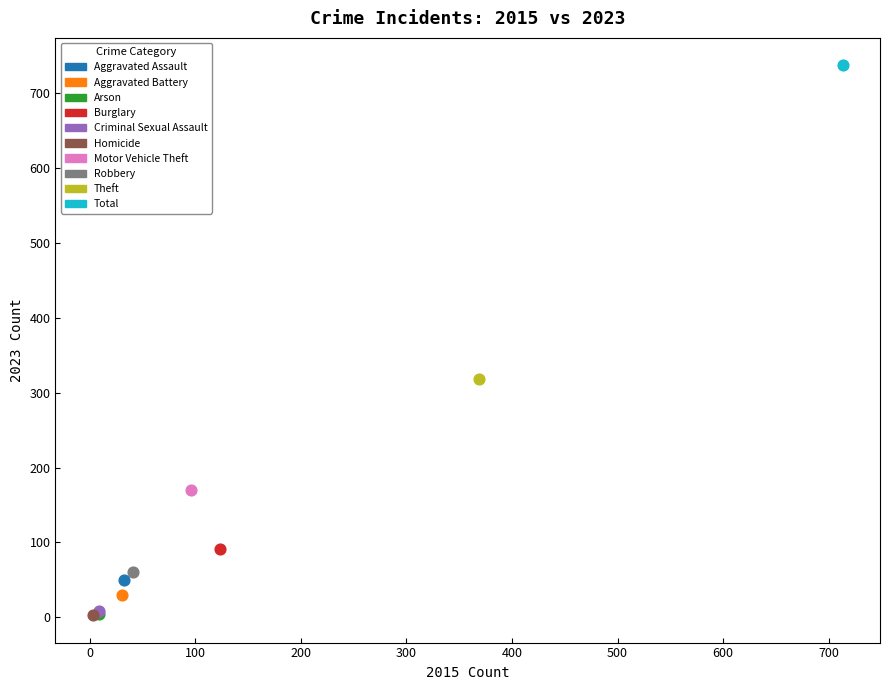

What are all the series names shown in the legend?

Aggravated Assault, Aggravated Battery, Arson, Burglary, Criminal Sexual Assault, Homicide, Motor Vehicle Theft, Robbery, Theft, Total